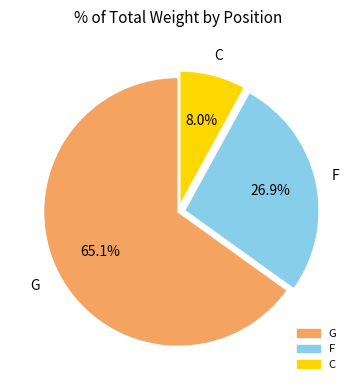

To the nearest percent, what is the average slice percentage?

33%